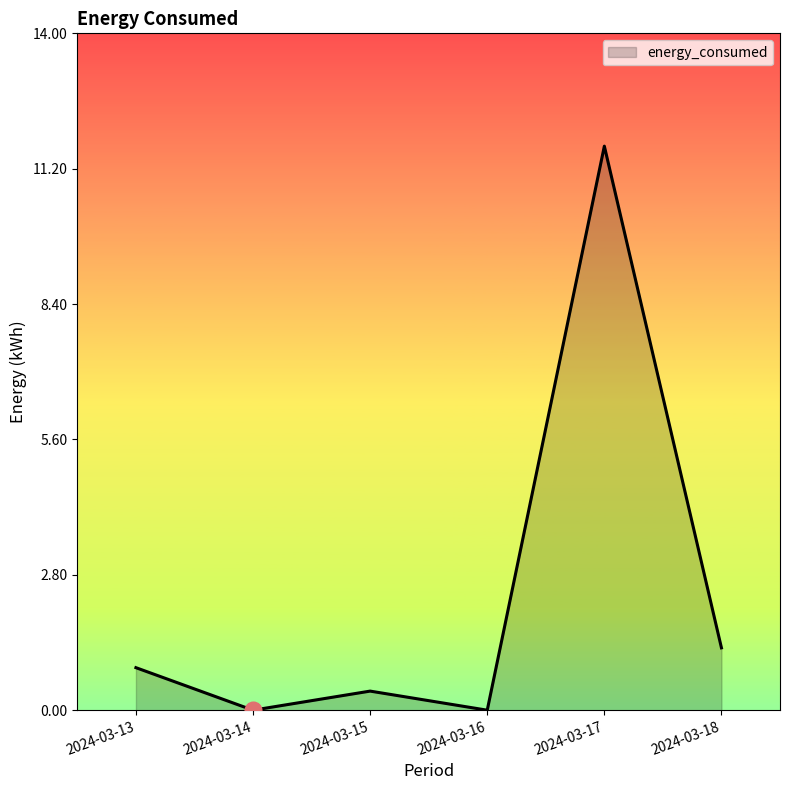

What is the change in value from 2024-03-15 to 2024-03-17?

+11.3